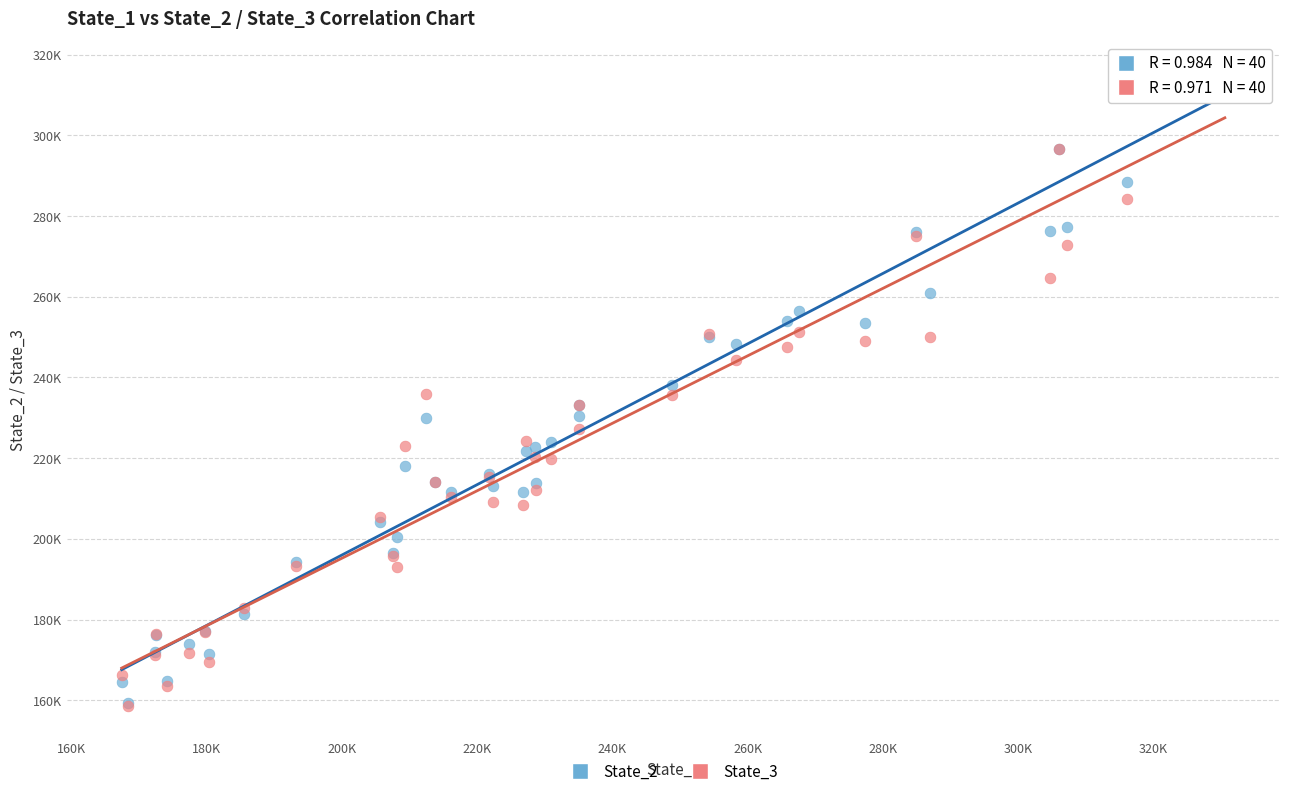

What are all the series names shown in the legend?

State_2, State_3